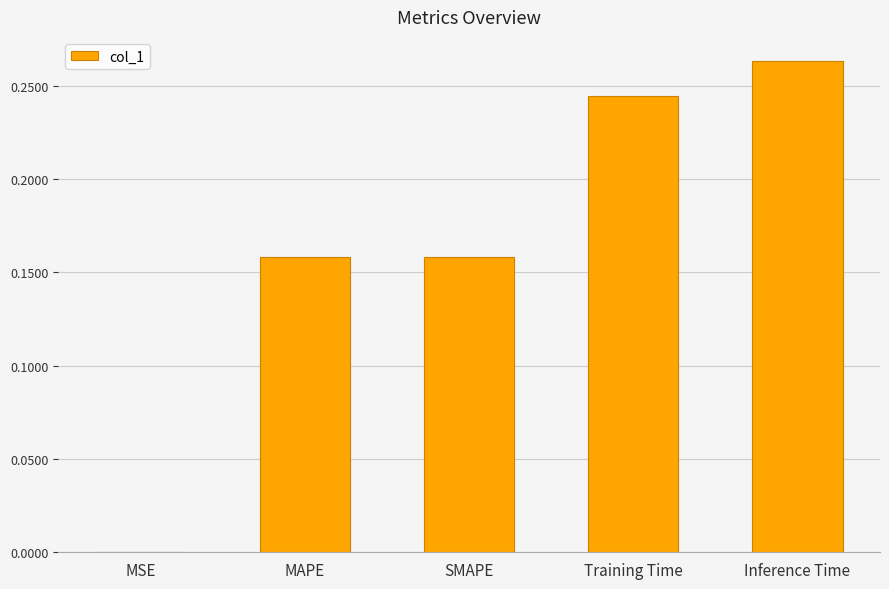

What is the sum of all values?

0.8